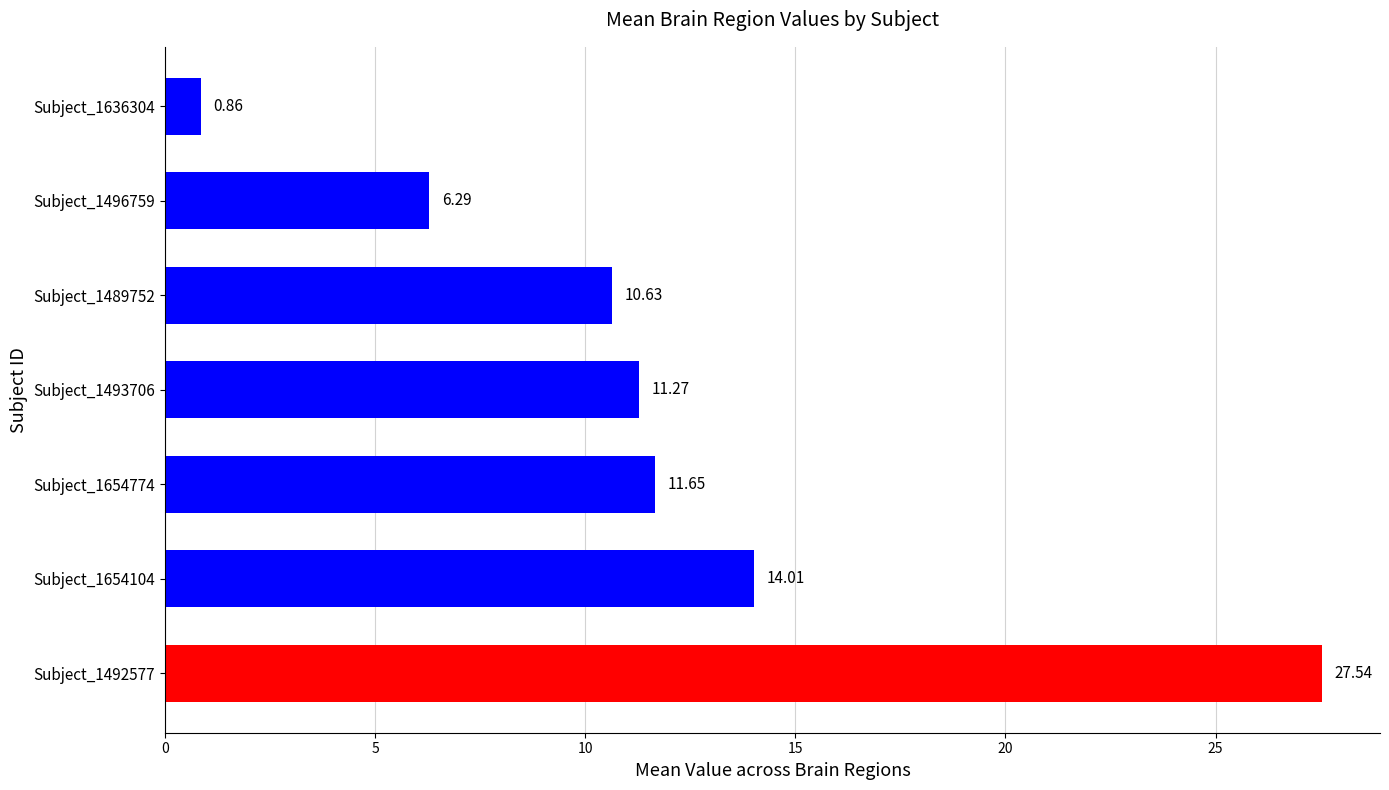

List the labels in order of value, largest first.

Subject_1492577, Subject_1654104, Subject_1654774, Subject_1493706, Subject_1489752, Subject_1496759, Subject_1636304